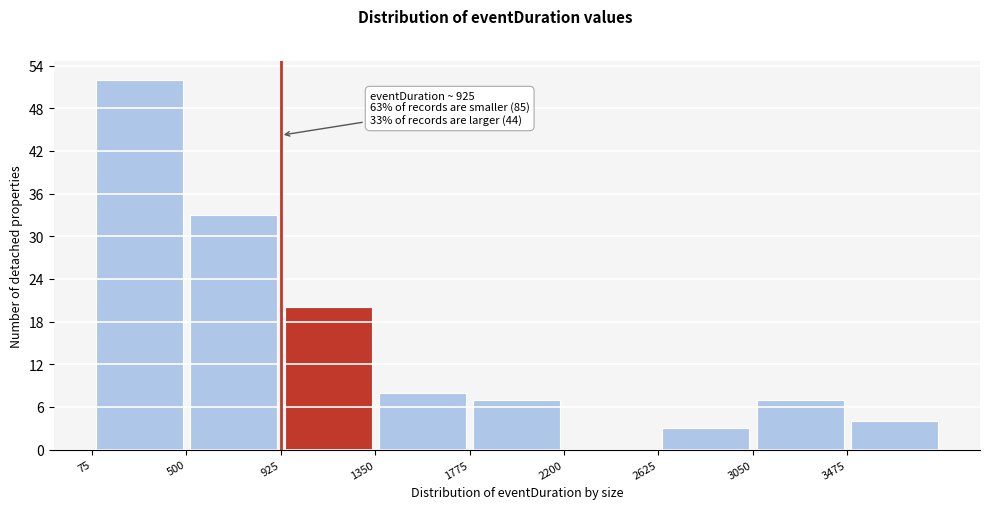

Over which range of the x-axis is the bar tallest?

75 to 500